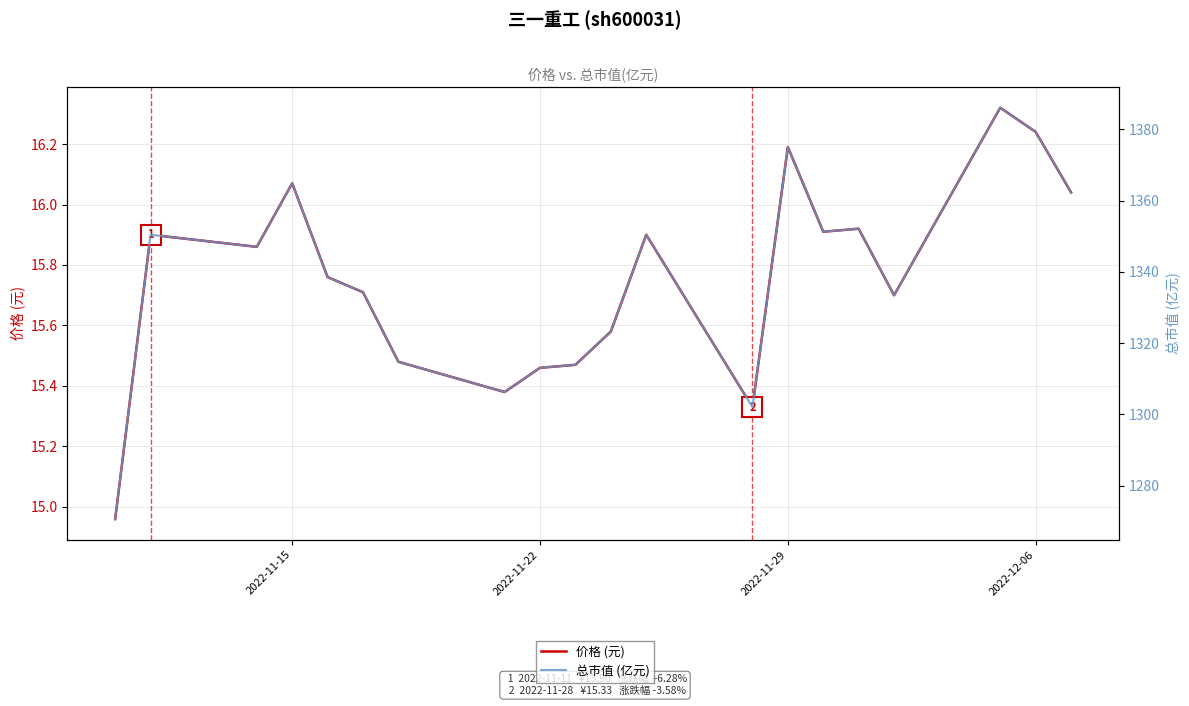

In 价格 (元), how many points are higher than both neighbors (excluding endpoints)?

6